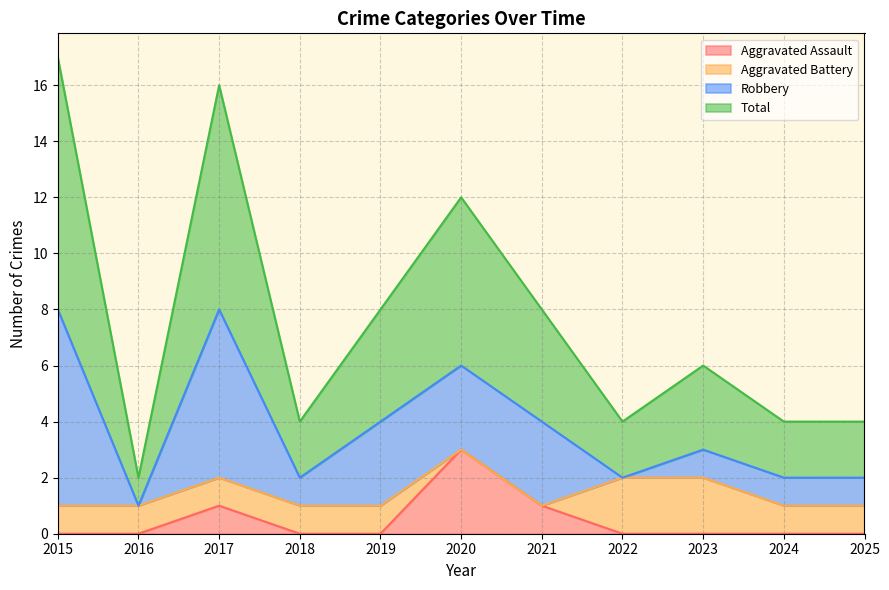

Which series changed the most between 2017 and 2025?

Total